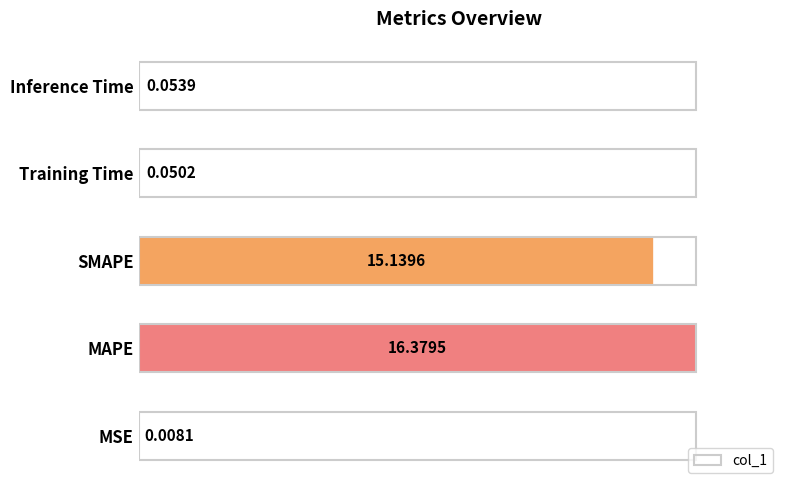

At which label is the value closest to 8?

SMAPE